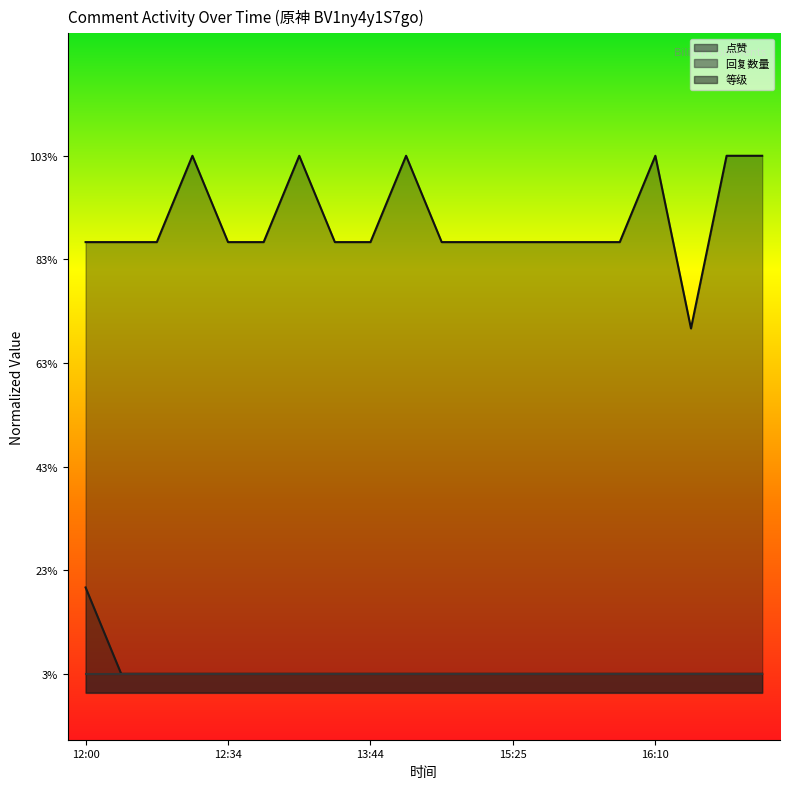

Between 2020-11-19 and 2020-11-19, which is larger?

2020-11-19